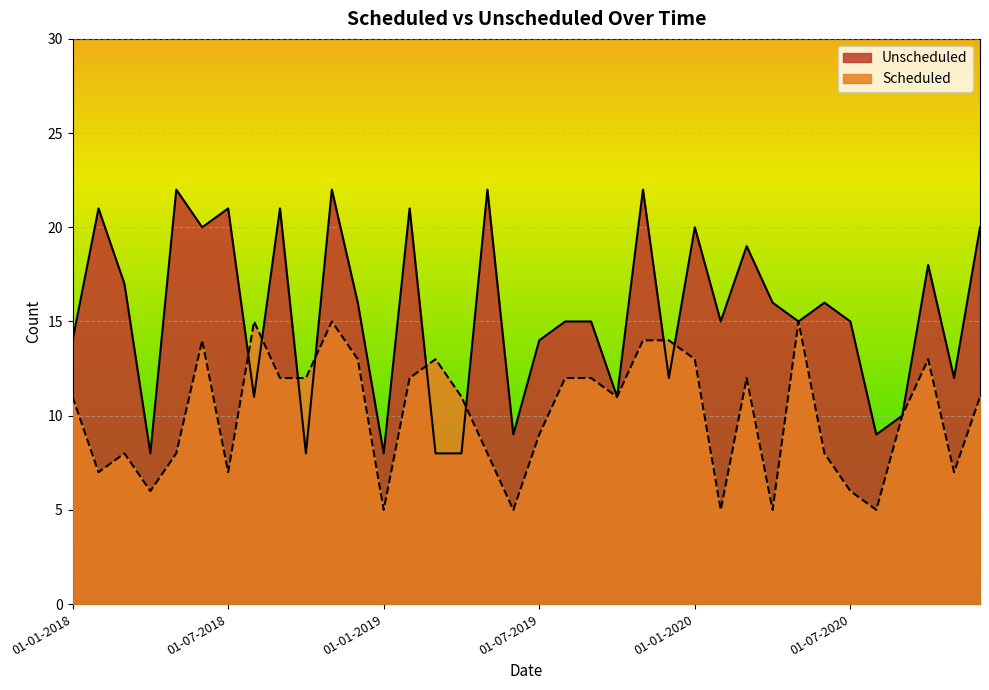

What is the label of the 27th point from the left?

01-03-2020